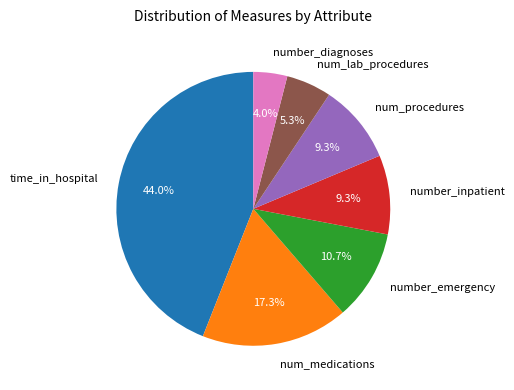

Does time_in_hospital account for over 50% of the chart?

No